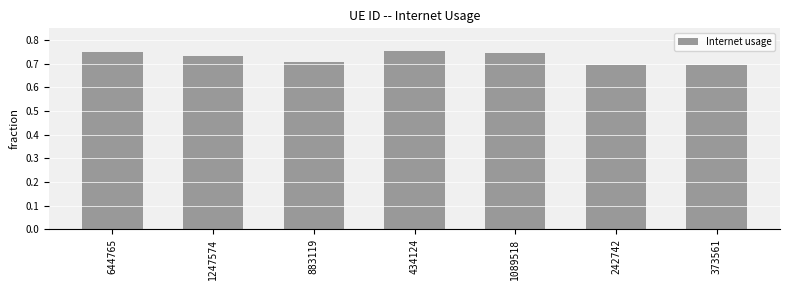

Is it true that the value at 242742 is 1.1?

False